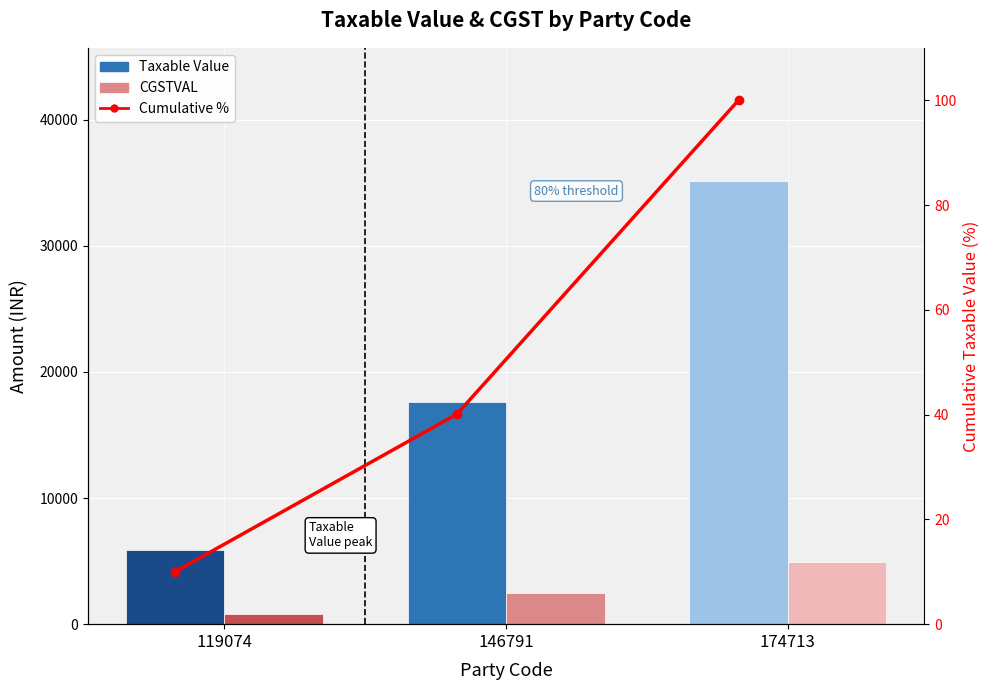

What is the average value of the CGSTVAL series?

2737.5